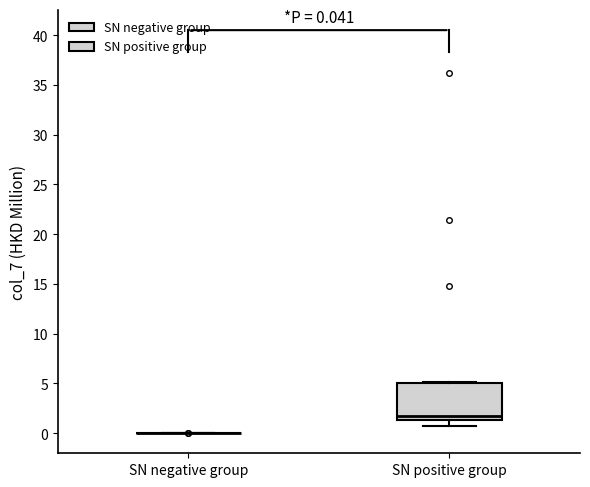

Which box is the tallest, from its lower edge to its upper edge?

SN positive group